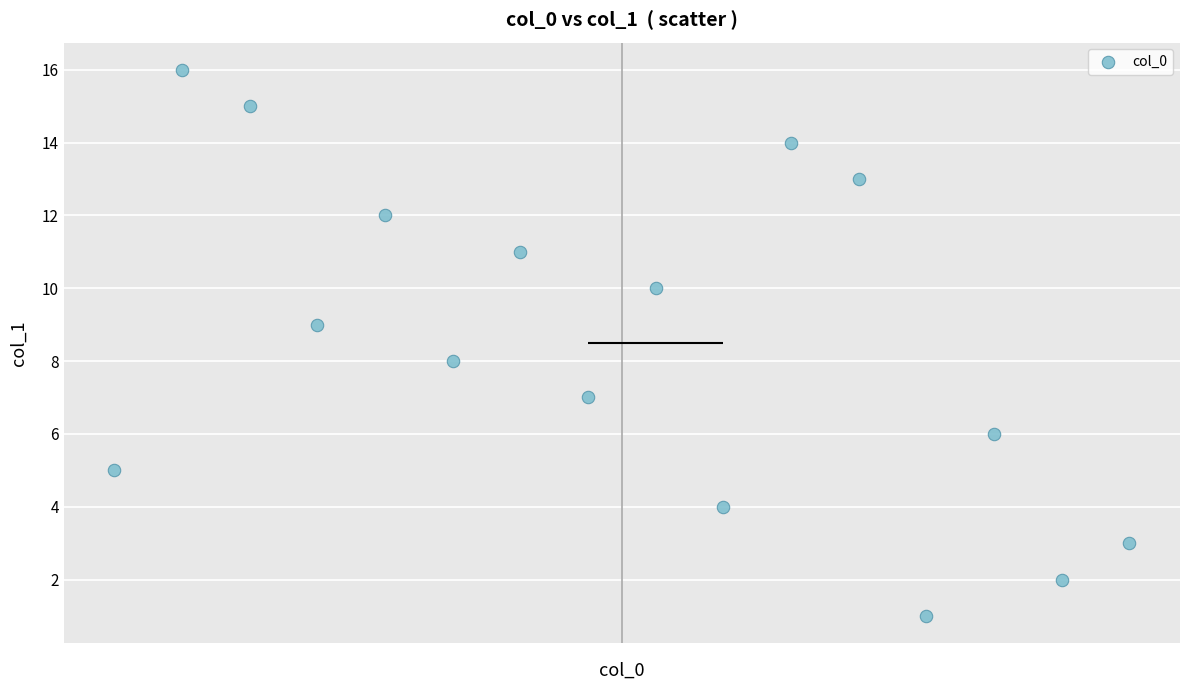

What is the range of X values (max minus min)?

15